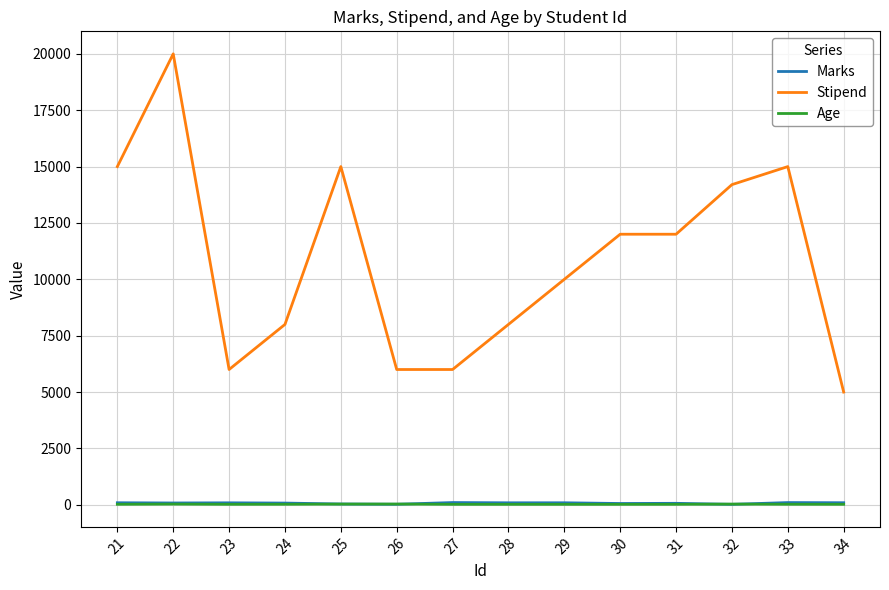

What is the difference between the Stipend values at 22 and 33?

5000